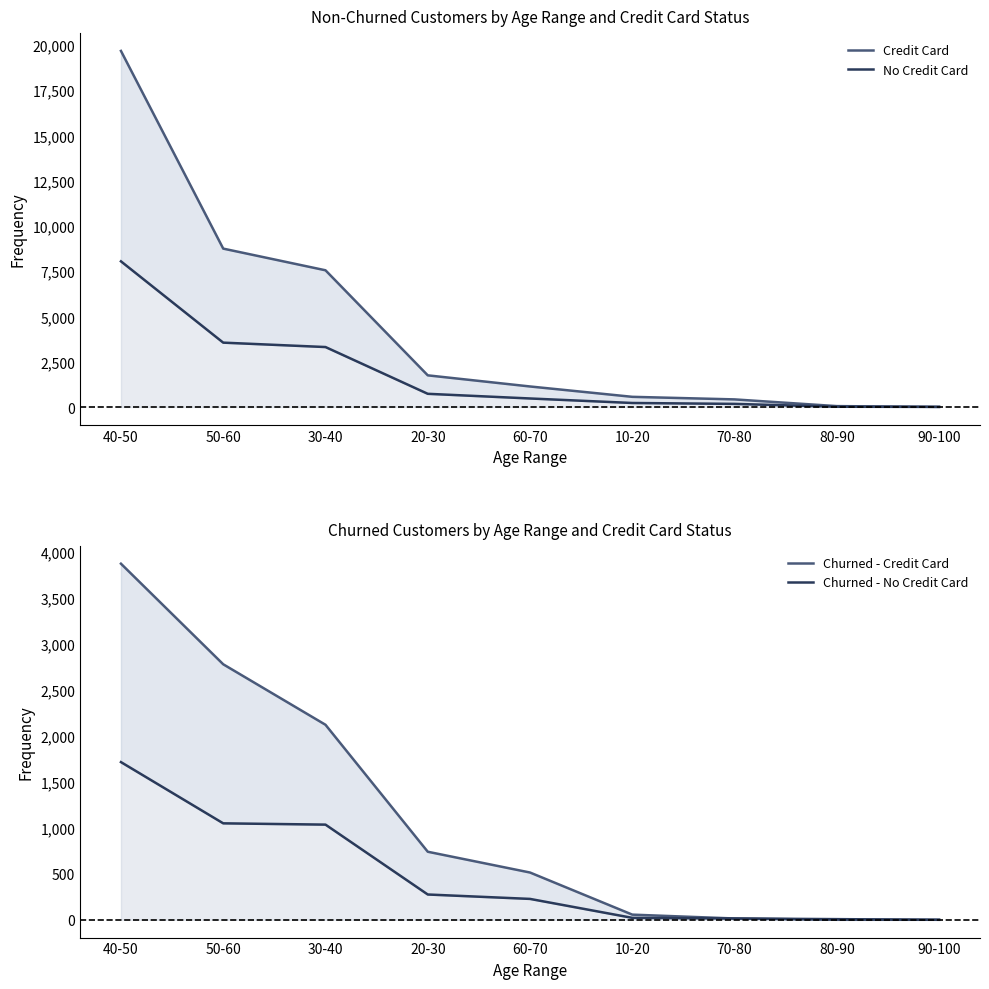

True or false: Credit Card and Churned - Credit Card cross at least once.

False